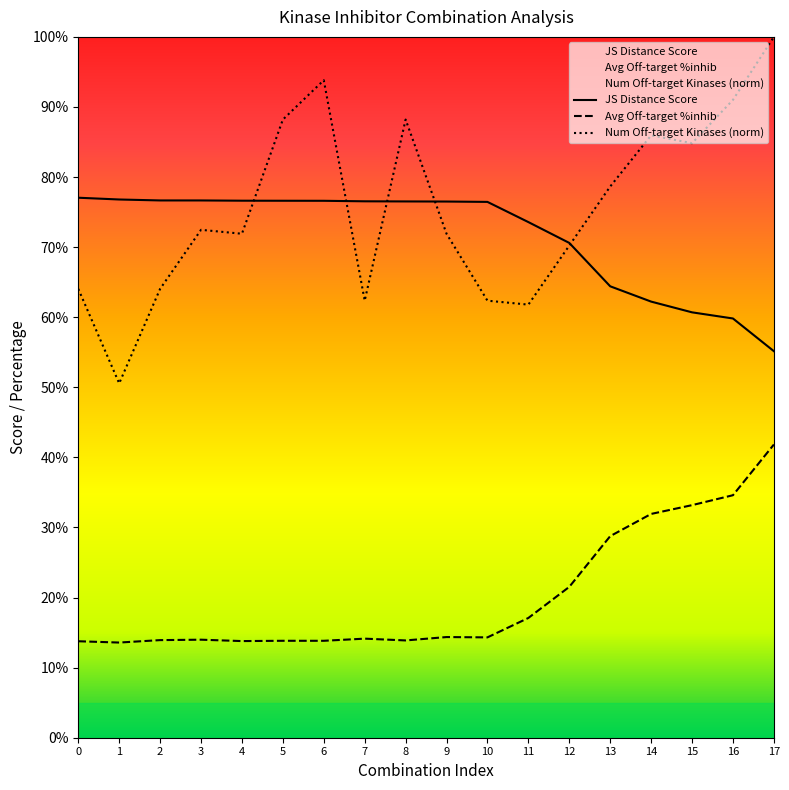

What is the value of the Average off-target kinase %inhib point at the 11th from the left?

14.3